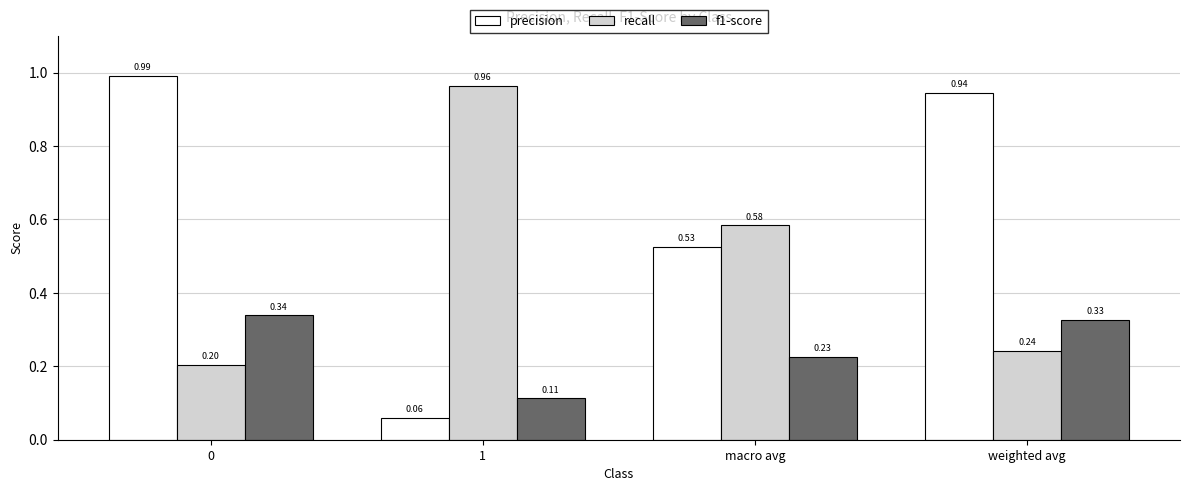

Between 0 and weighted avg, which series saw the biggest shift?

precision